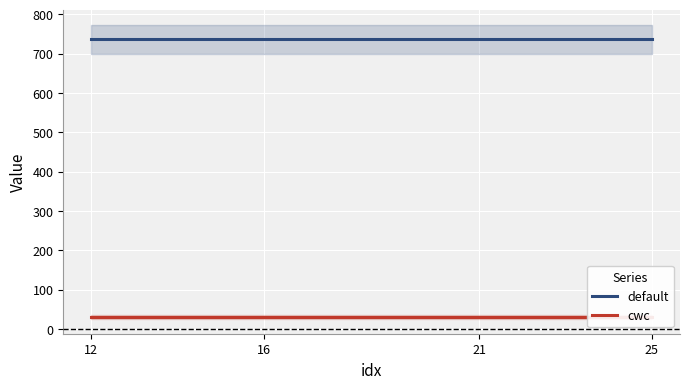

What value does the cwc series have at 25?

30.0